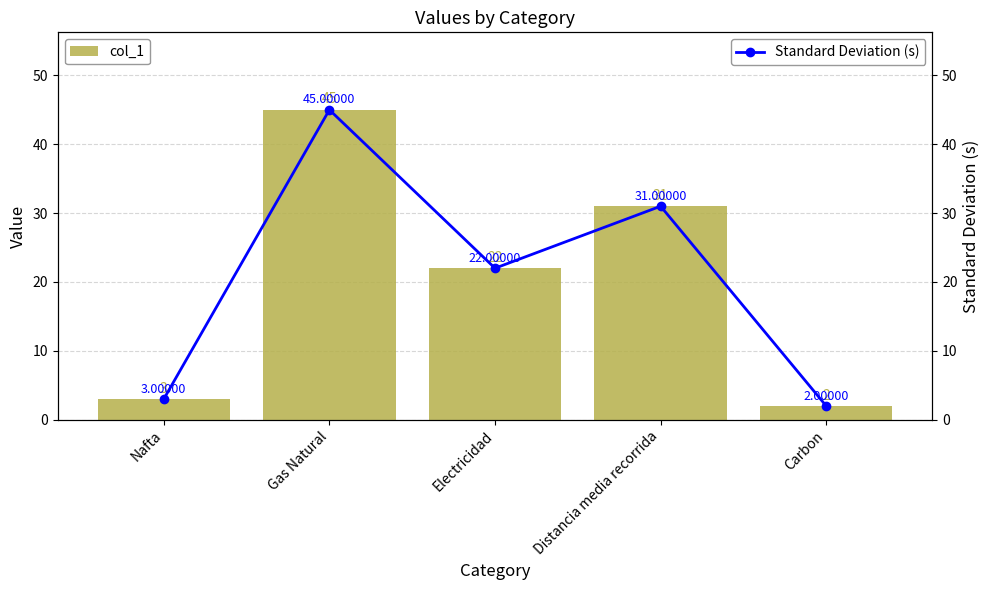

How many values in the Standard Deviation (s) series are below 22?

2